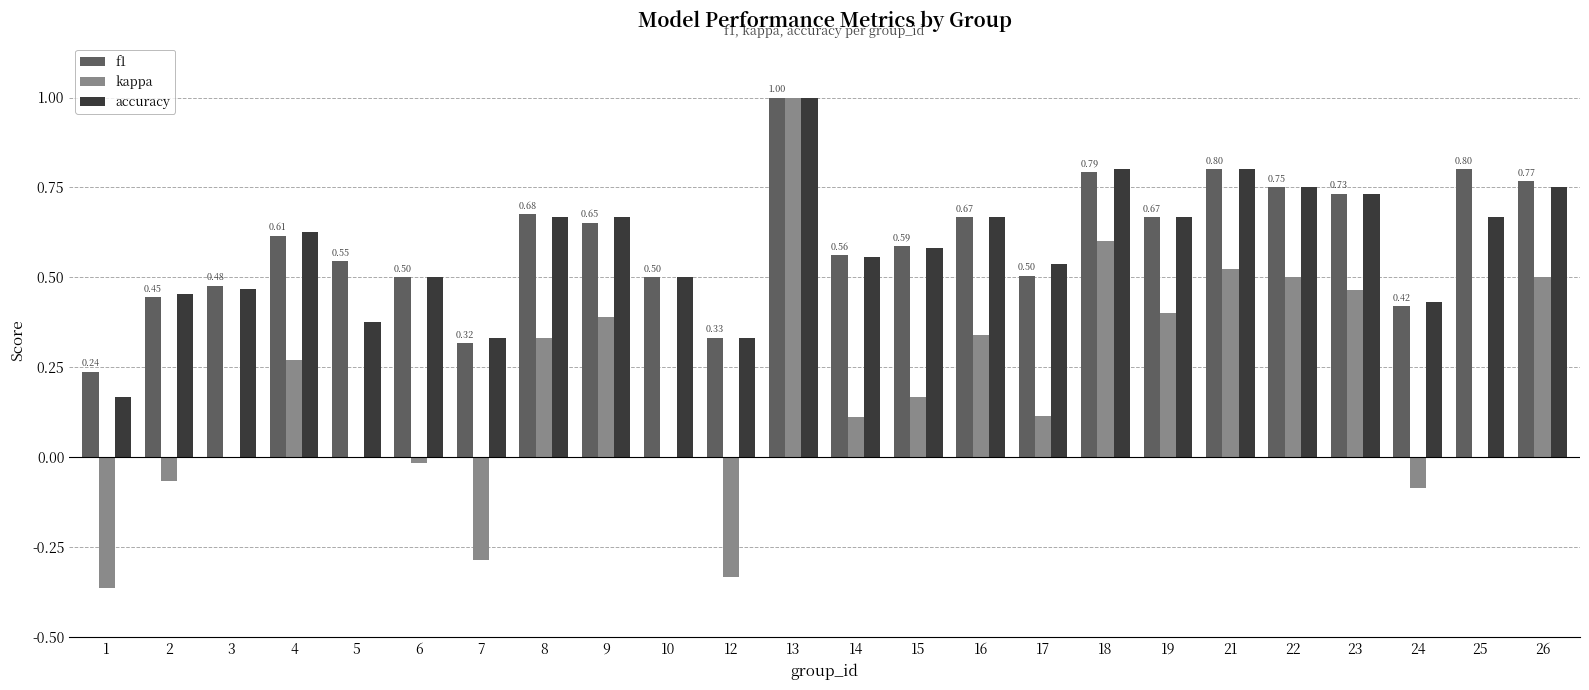

Are the bars grouped side by side (vs. stacked)?

Yes